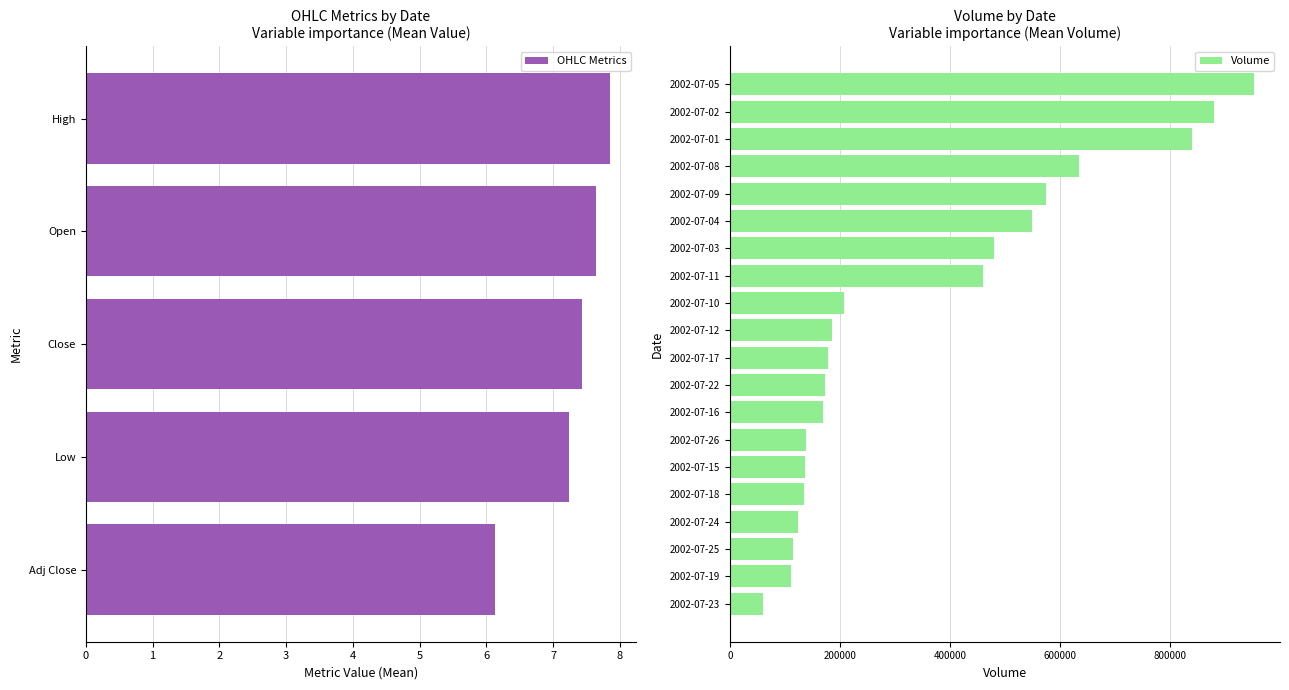

What is the difference between the highest and lowest values at 2002-07-19?

111585.2